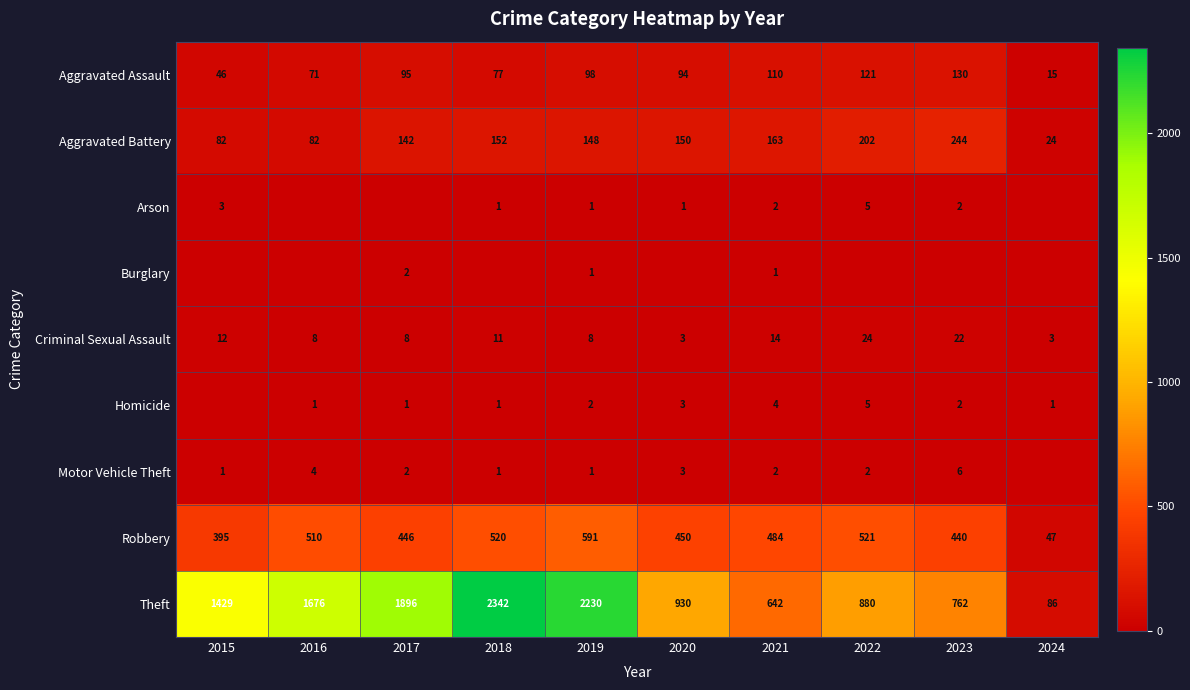

Rank the categories by Motor Vehicle Theft value from lowest to highest.

2024, 2015, 2018, 2019, 2017, 2021, 2022, 2020, 2016, 2023